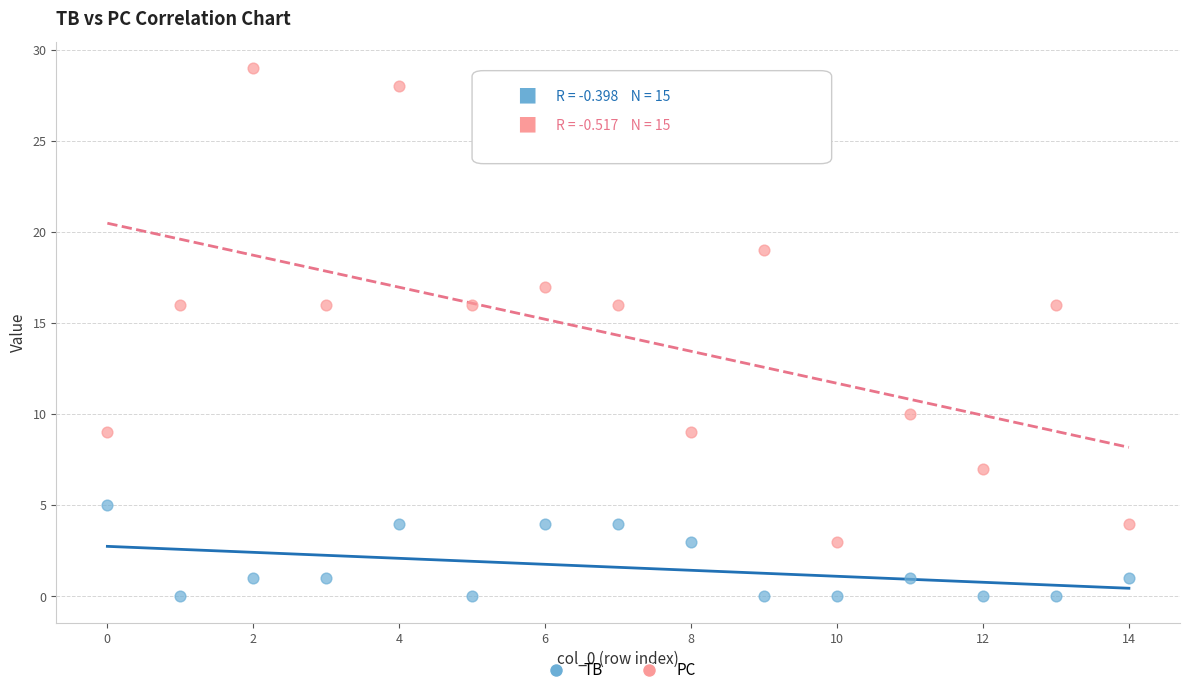

Across all data points, what is the range of Y values (max minus min)?

29